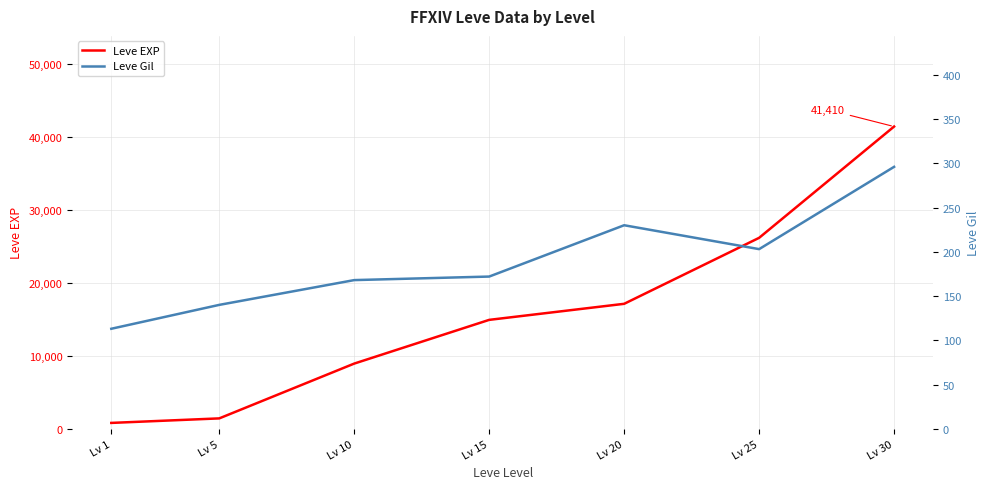

What is the sum of all Leve EXP values?

110760